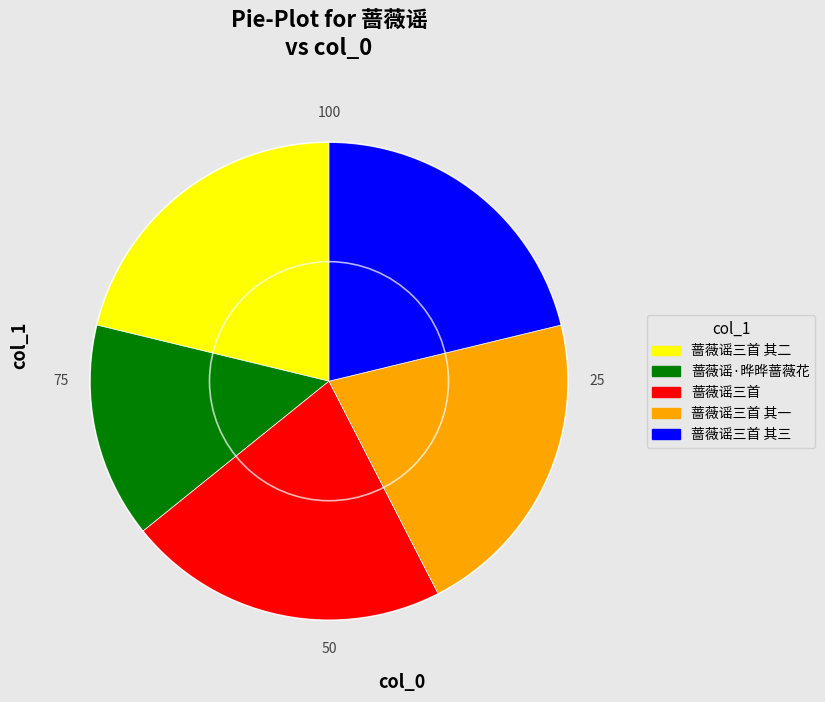

Is there any slice that represents more than half of the pie?

No